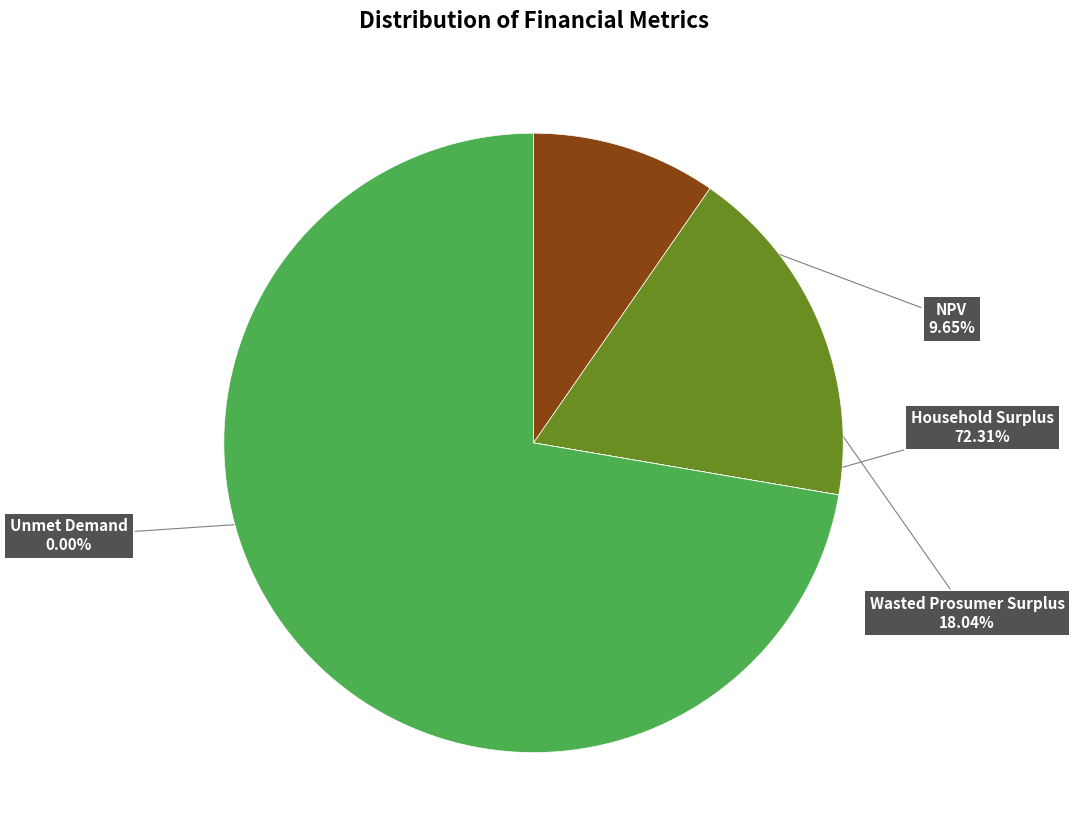

Which category has the biggest portion of the pie?

Household Surplus